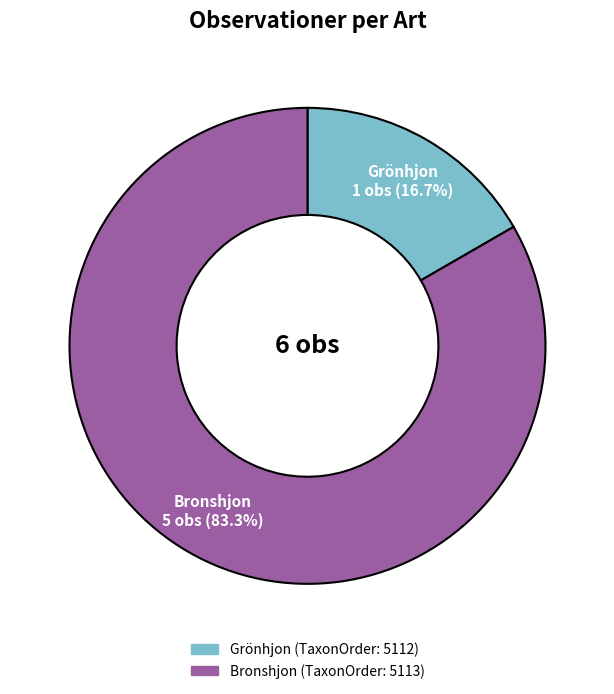

To the nearest percent, what portion does Grönhjon represent?

17%